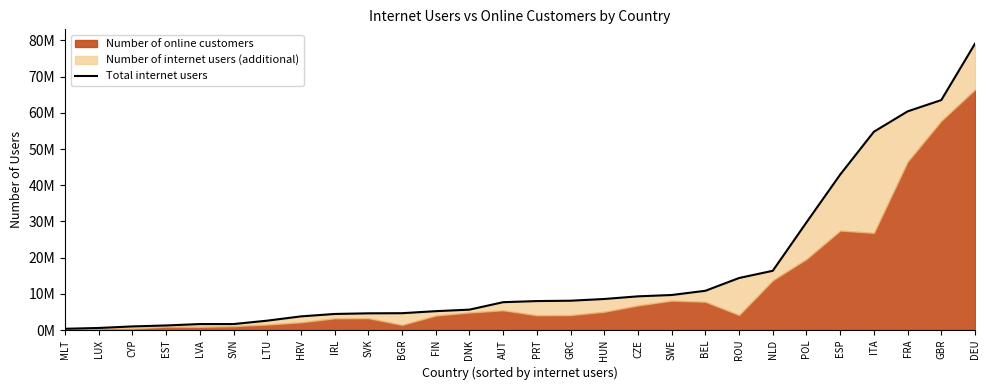

Rank the categories by value from lowest to highest.

MLT, LUX, CYP, EST, LVA, SVN, LTU, HRV, IRL, SVK, BGR, FIN, DNK, AUT, PRT, GRC, HUN, CZE, SWE, BEL, ROU, NLD, POL, ESP, ITA, FRA, GBR, DEU